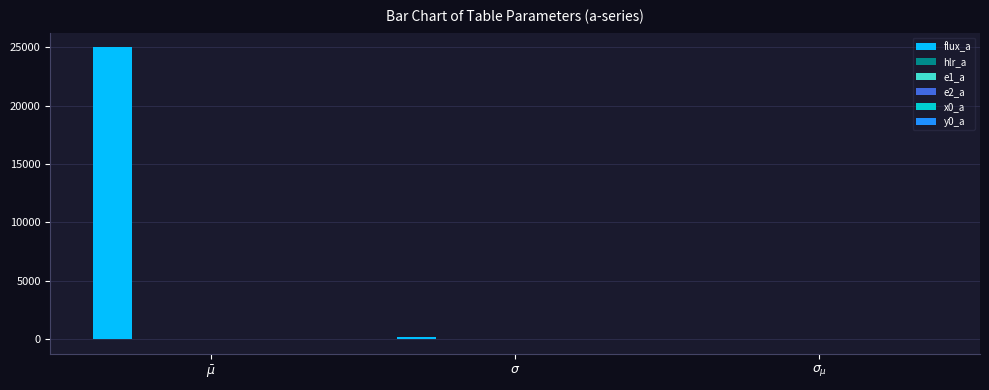

Which series has the largest total across all categories?

flux_a